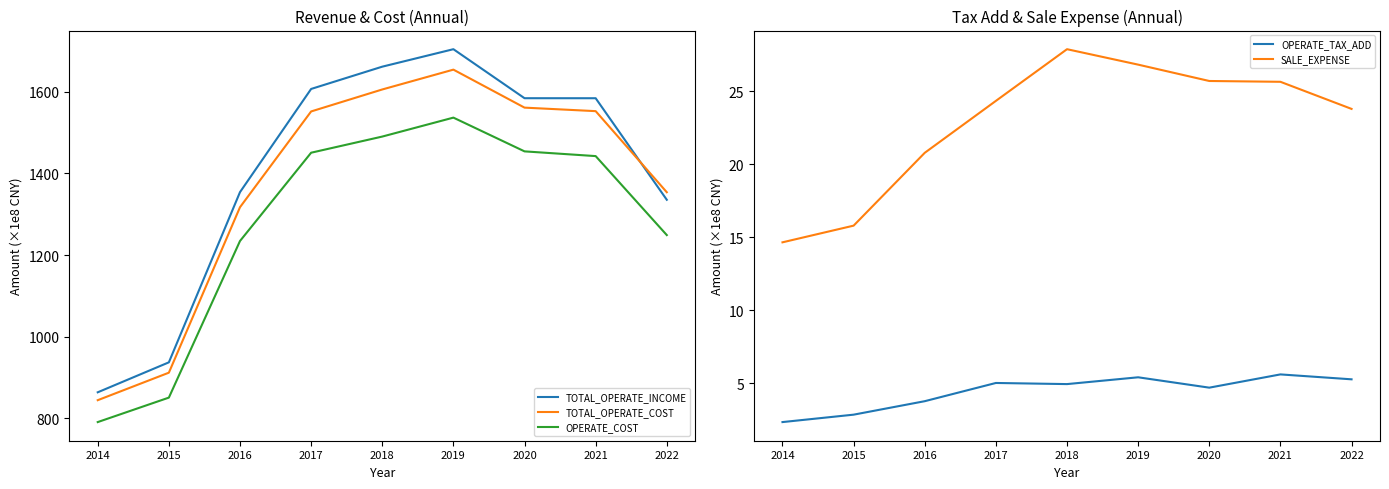

True or false: OPERATE_TAX_ADD has a value of 3.0 at 2020.

False